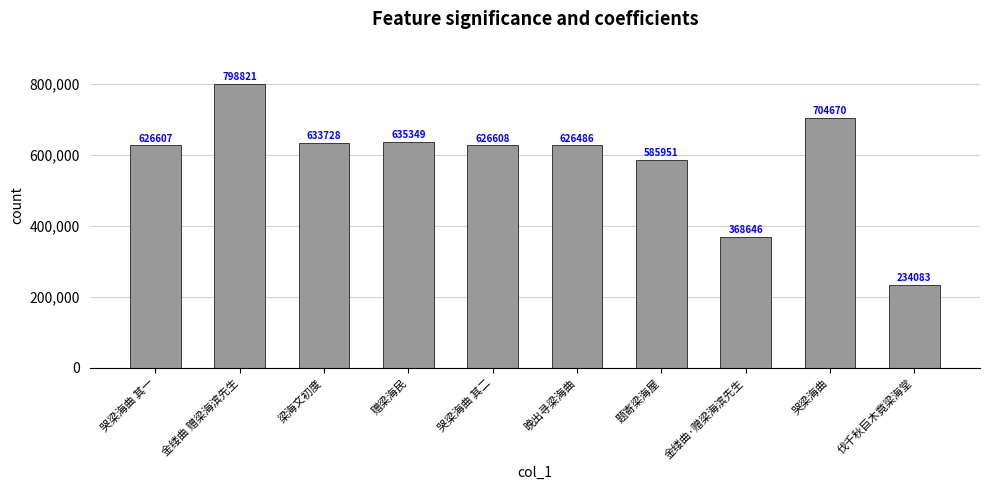

Are the bars horizontal?

No